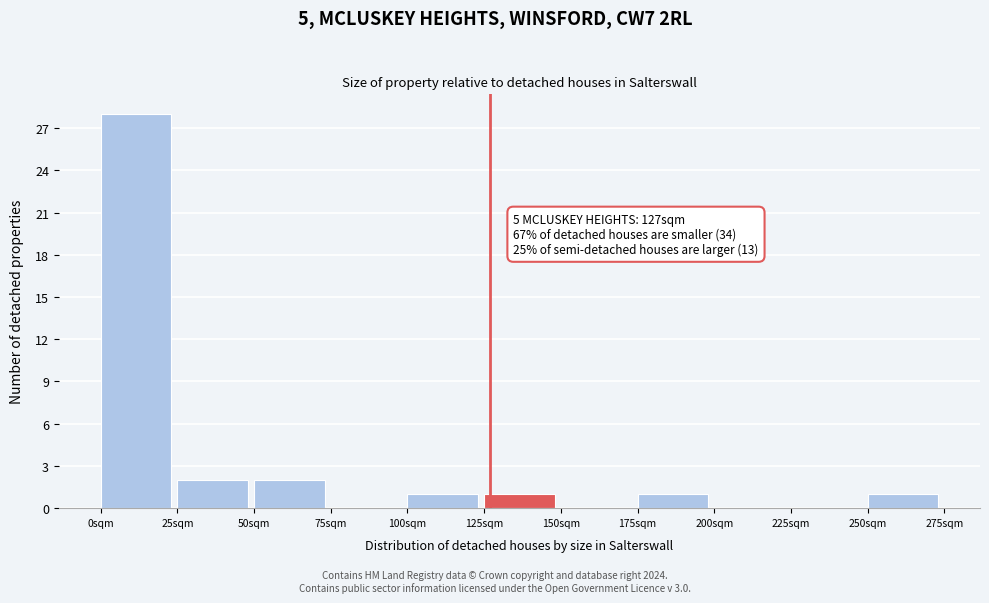

Which range on the x-axis has the tallest bar?

0 to 25